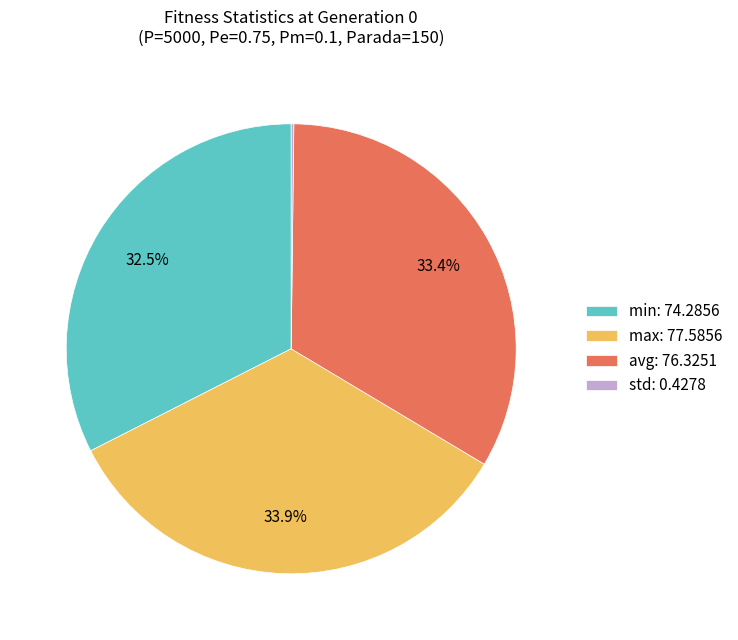

What is the largest slice in the pie chart?

max: 77.5856